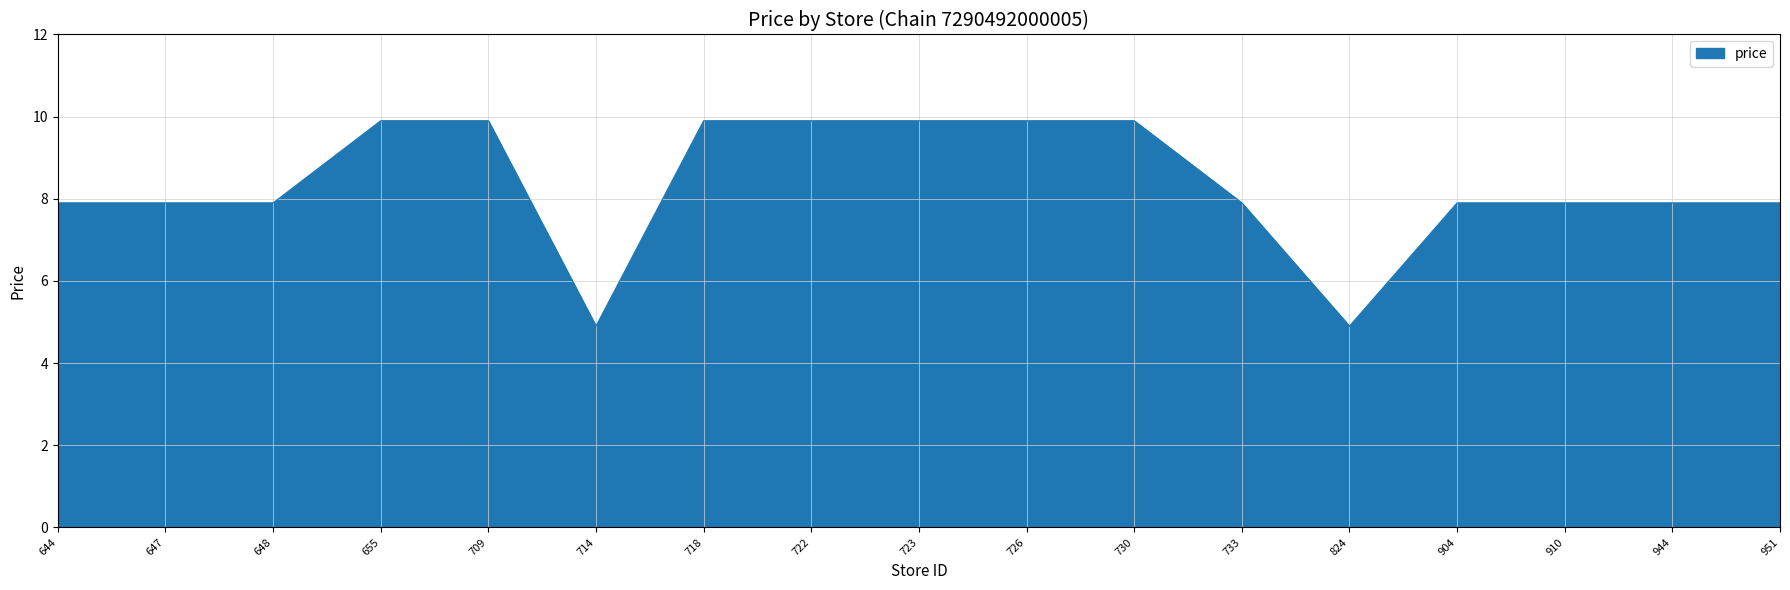

Reading left to right, what are all the values shown in this chart?

644=7.9	647=7.9	648=7.9	655=9.9	709=9.9	714=4.9	718=9.9	722=9.9	723=9.9	726=9.9	730=9.9	733=7.9	824=4.9	904=7.9	910=7.9	944=7.9	951=7.9